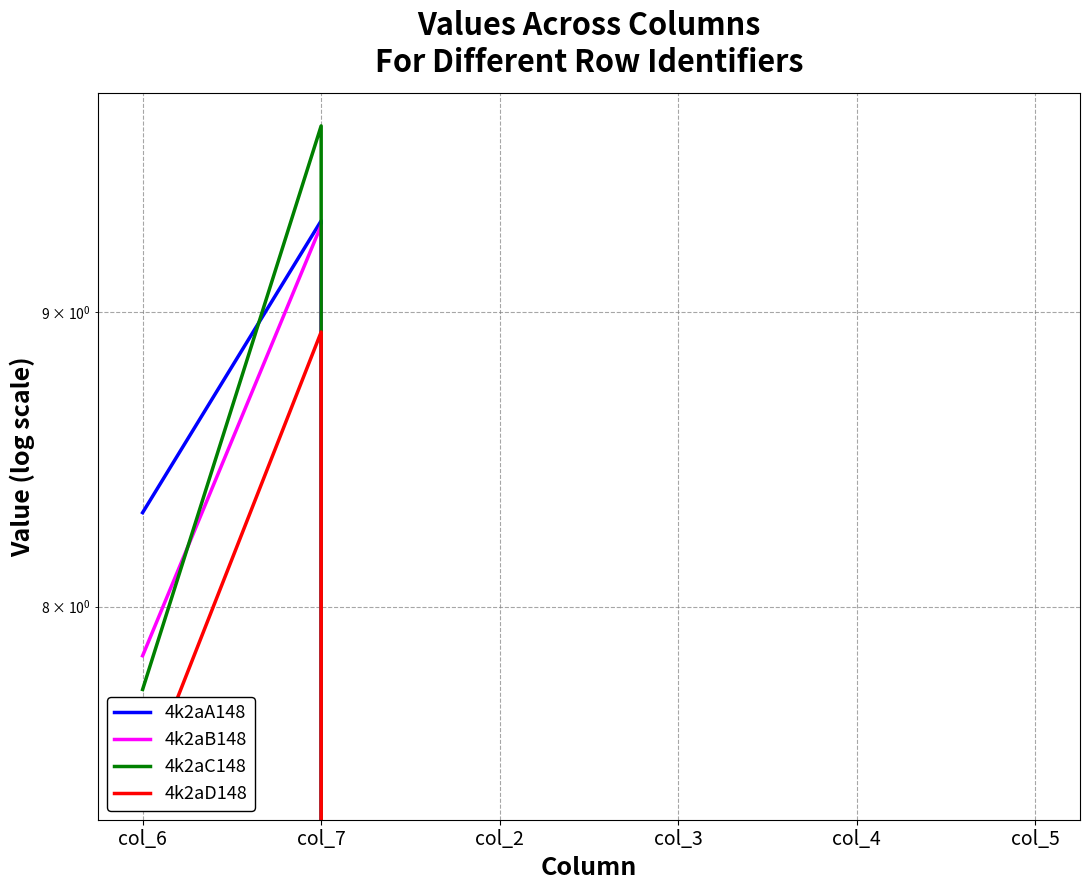

Reading right to left, what are all the values shown in this chart?

4k2aA148: col_5=0.0	col_4=0.0	col_3=0.0	col_2=0.0	col_7=9.3	col_6=8.3
4k2aB148: col_5=0.0	col_4=0.0	col_3=0.0	col_2=0.0	col_7=9.3	col_6=7.8
4k2aC148: col_5=0.0	col_4=0.0	col_3=0.0	col_2=0.0	col_7=9.7	col_6=7.7
4k2aD148: col_5=0.0	col_4=0.0	col_3=0.0	col_2=0.0	col_7=8.9	col_6=7.4